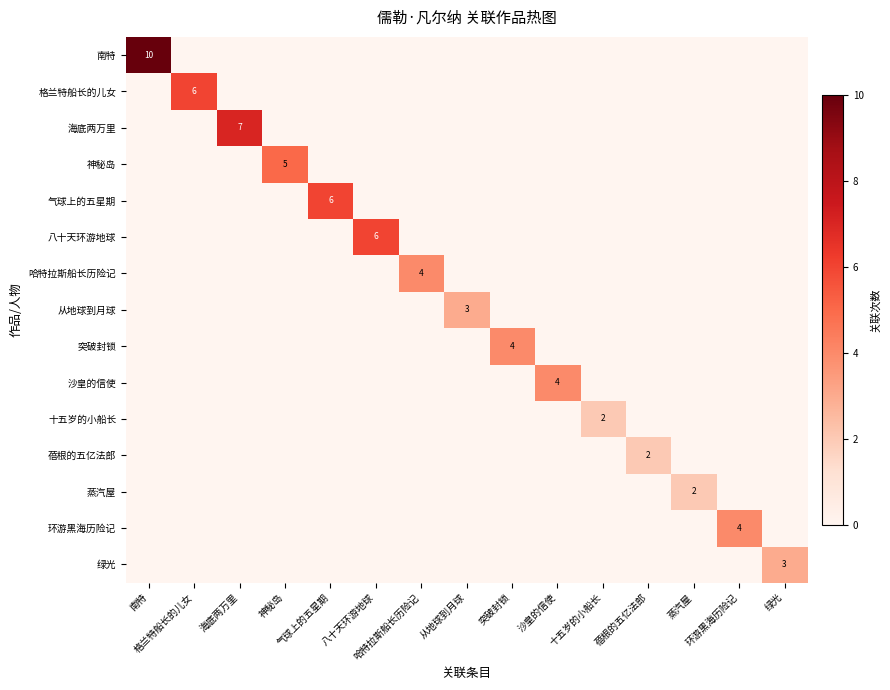

Rank the categories by 气球上的五星期 value from lowest to highest.

南特, 格兰特船长的儿女, 海底两万里, 神秘岛, 八十天环游地球, 哈特拉斯船长历险记, 从地球到月球, 突破封锁, 沙皇的信使, 十五岁的小船长, 蓓根的五亿法郎, 蒸汽屋, 环游黑海历险记, 绿光, 气球上的五星期